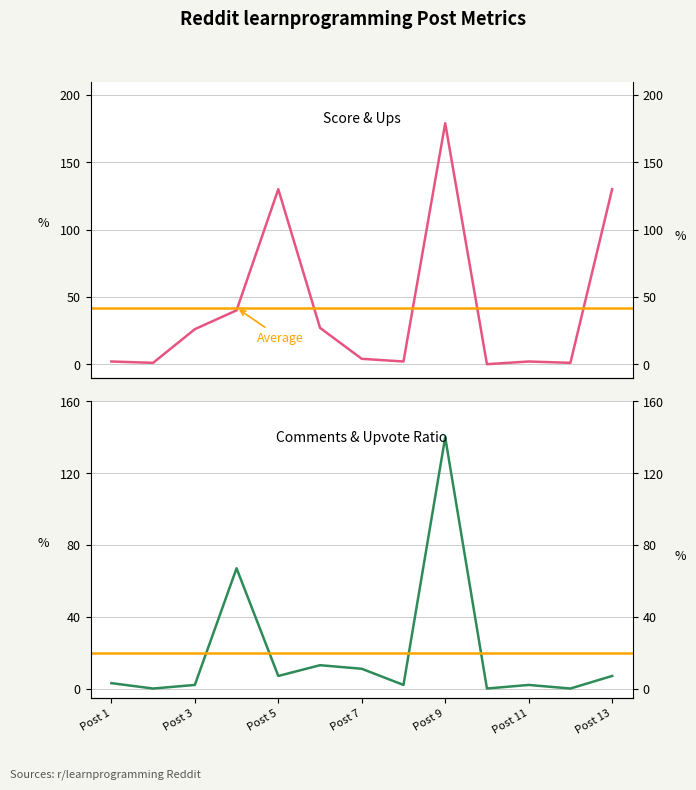

Where is the first local minimum for score?

Post 2